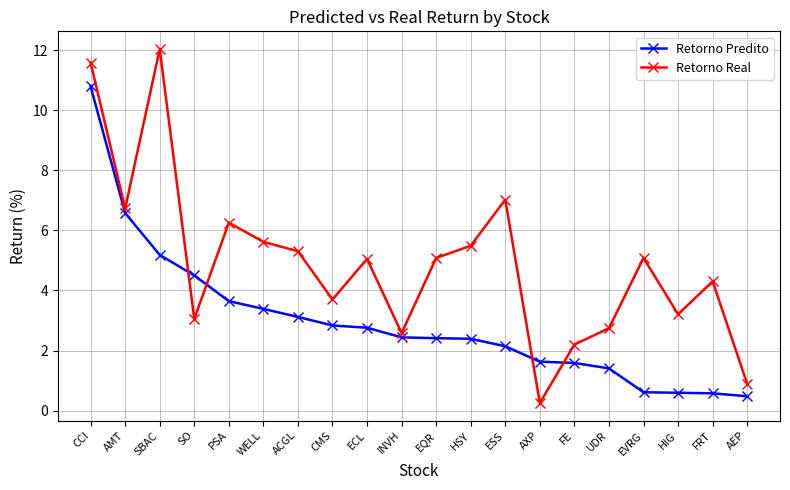

Is this an area chart (filled region under the line)?

No